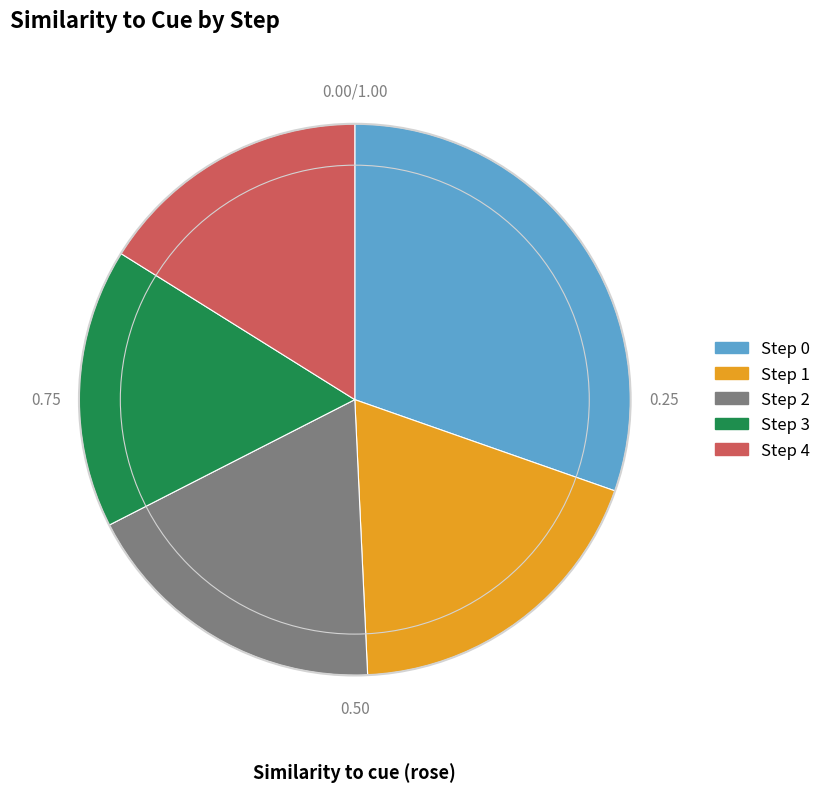

Combined, do Step 4 and Step 3 account for over 50%?

No